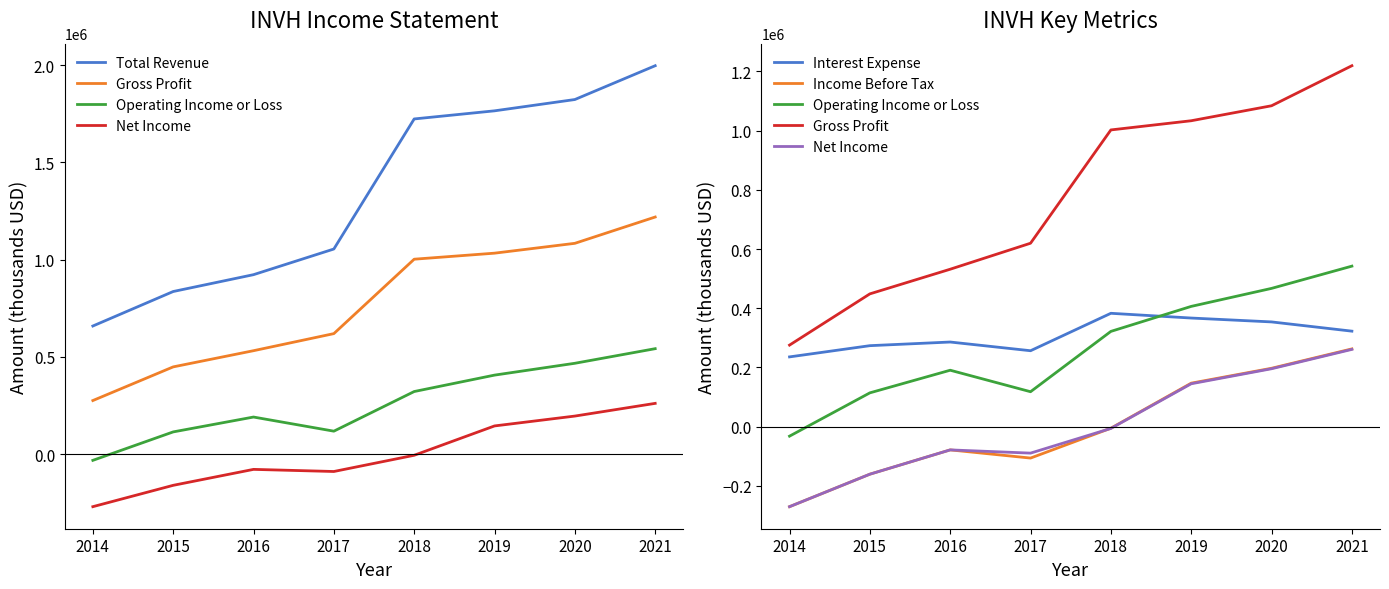

The value of Operating Income or Loss at 2015 is 114400. True or false?

True